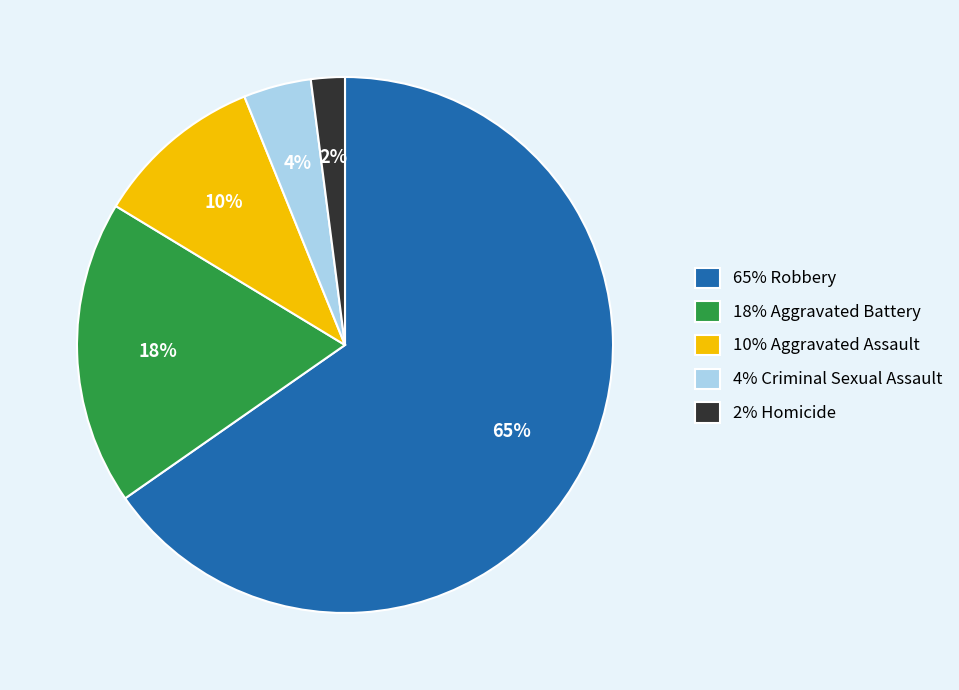

To the nearest percent, what is the average slice percentage?

20%